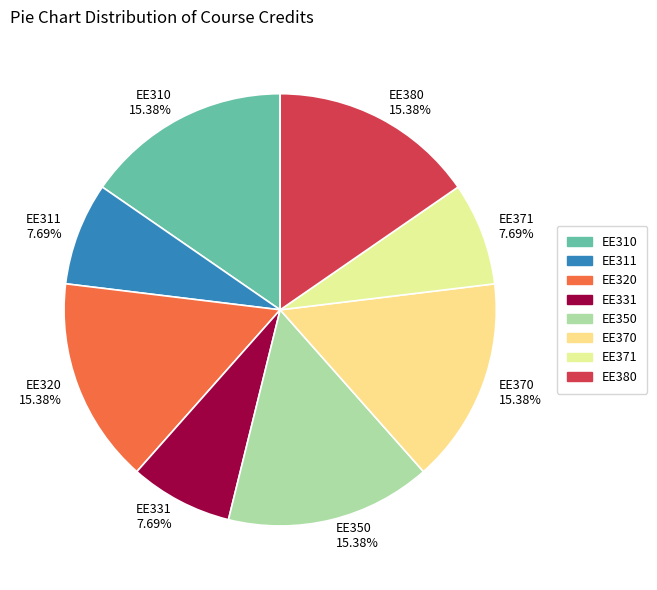

What percentage is the EE371 slice, to the nearest percent?

8%